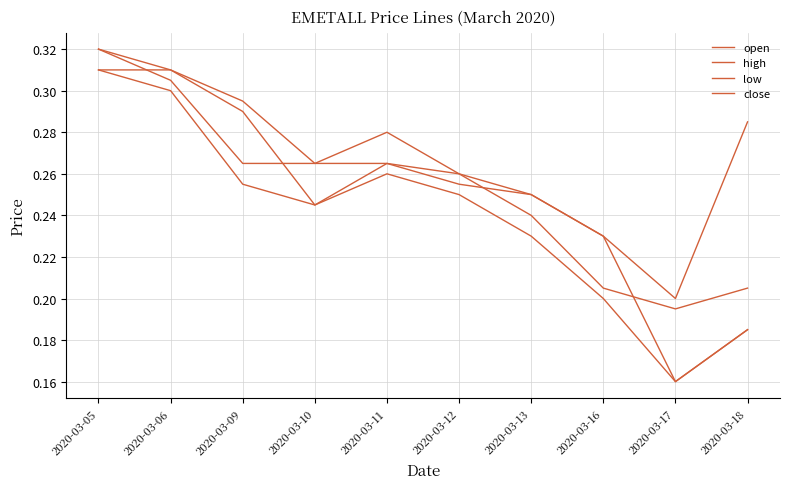

At which category does open reach its first local peak?

2020-03-11